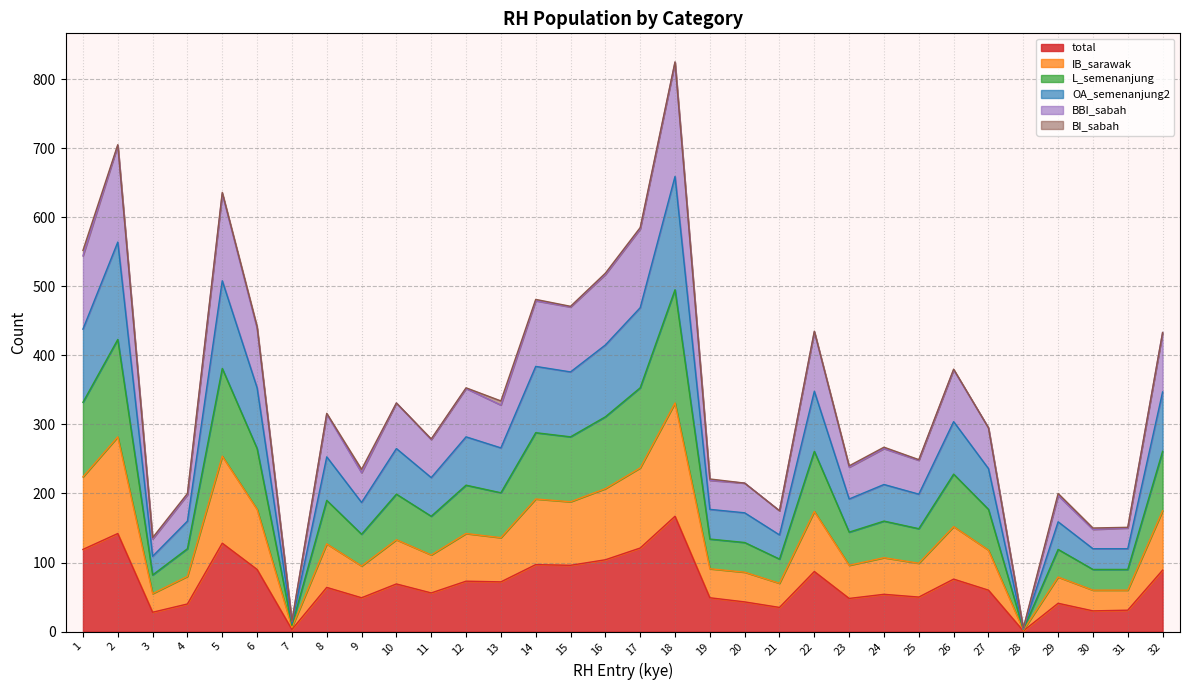

True or false: total and BBI_sabah intersect in this chart.

False